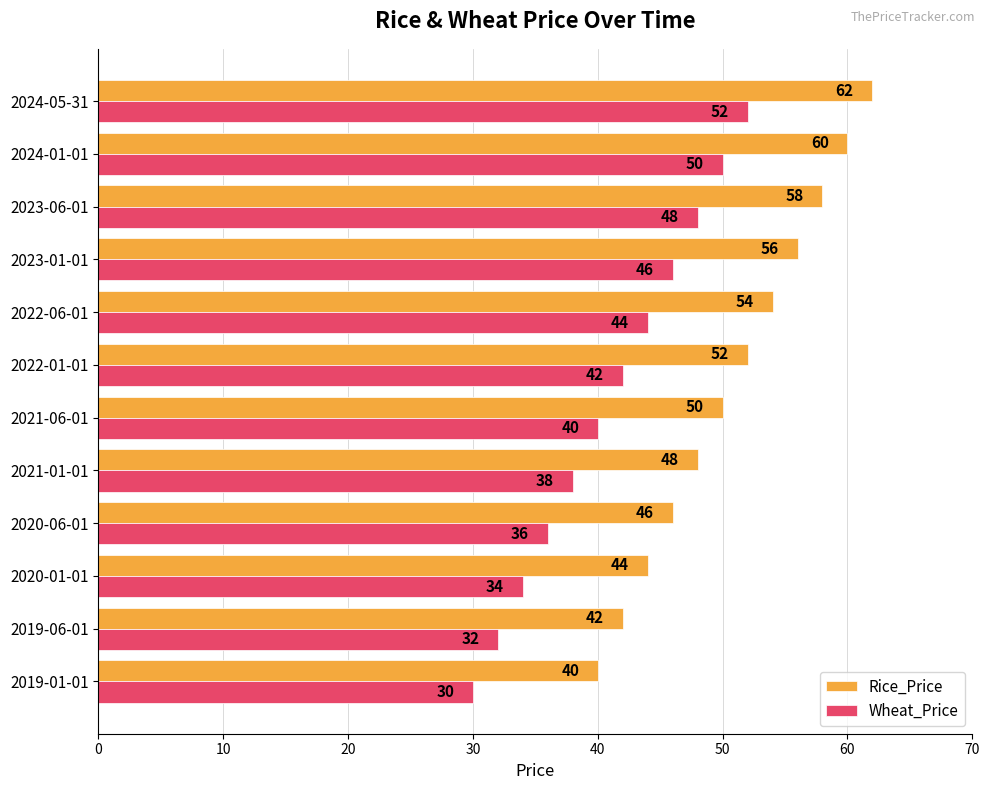

Rank the categories by Rice_Price value from lowest to highest.

2019-01-01, 2019-06-01, 2020-01-01, 2020-06-01, 2021-01-01, 2021-06-01, 2022-01-01, 2022-06-01, 2023-01-01, 2023-06-01, 2024-01-01, 2024-05-31